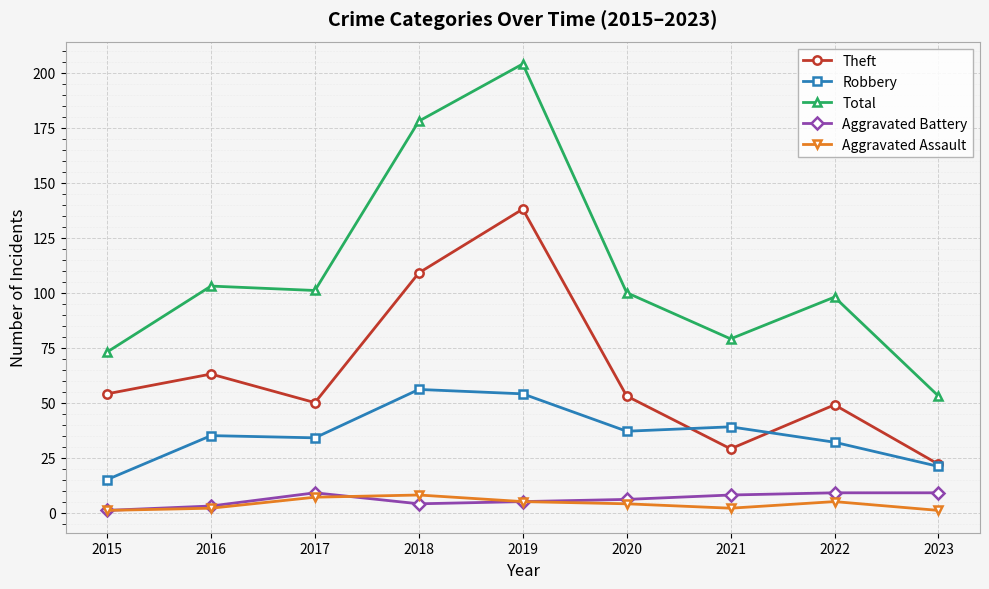

How many values in the Theft series are below 53?

4